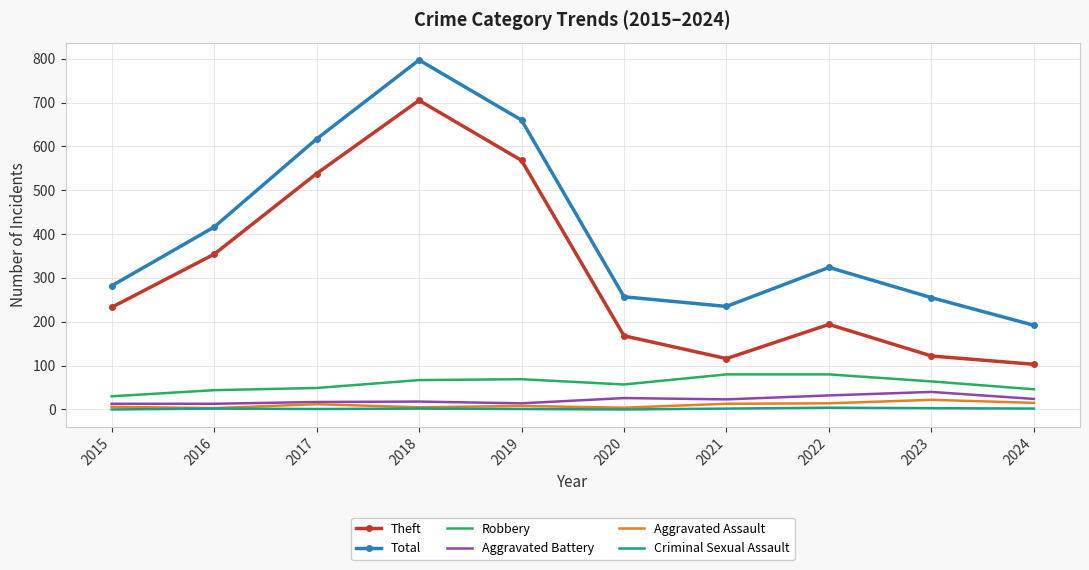

What is the difference between the maximum and minimum values in the Aggravated Battery series?

27